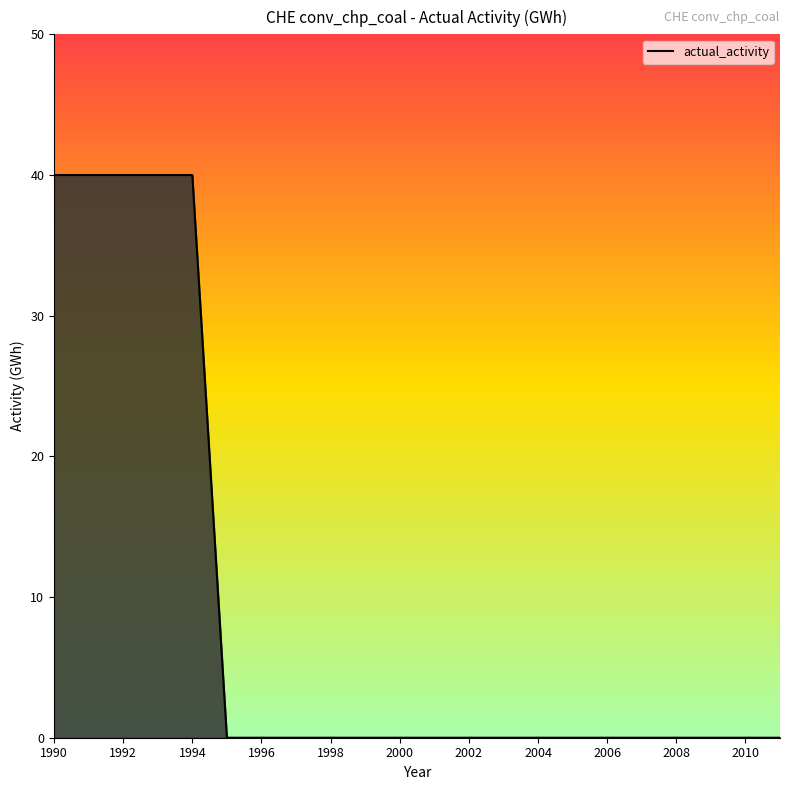

The chart shows a value of 27 at 17. True or false?

False